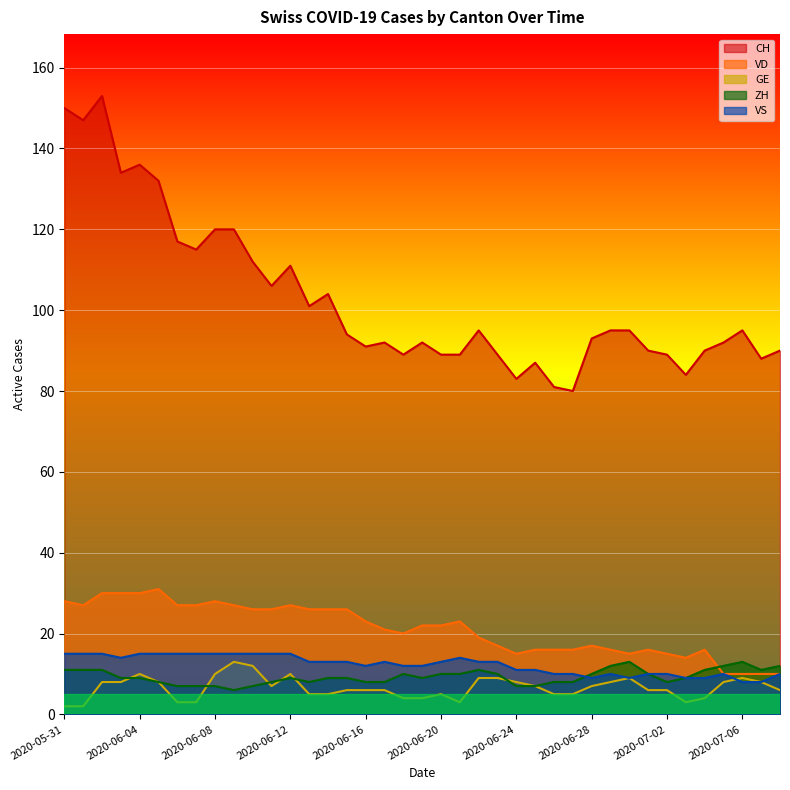

Which series ends up on top after the final intersection of VS and ZH?

ZH